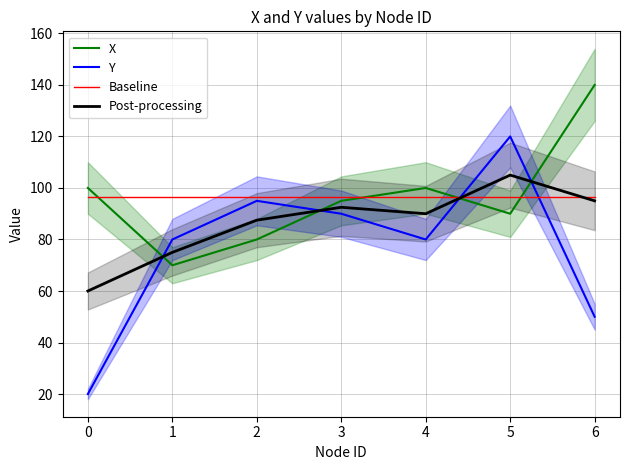

Is the value of Post-processing at 1 greater than the value of Y at 3?

No